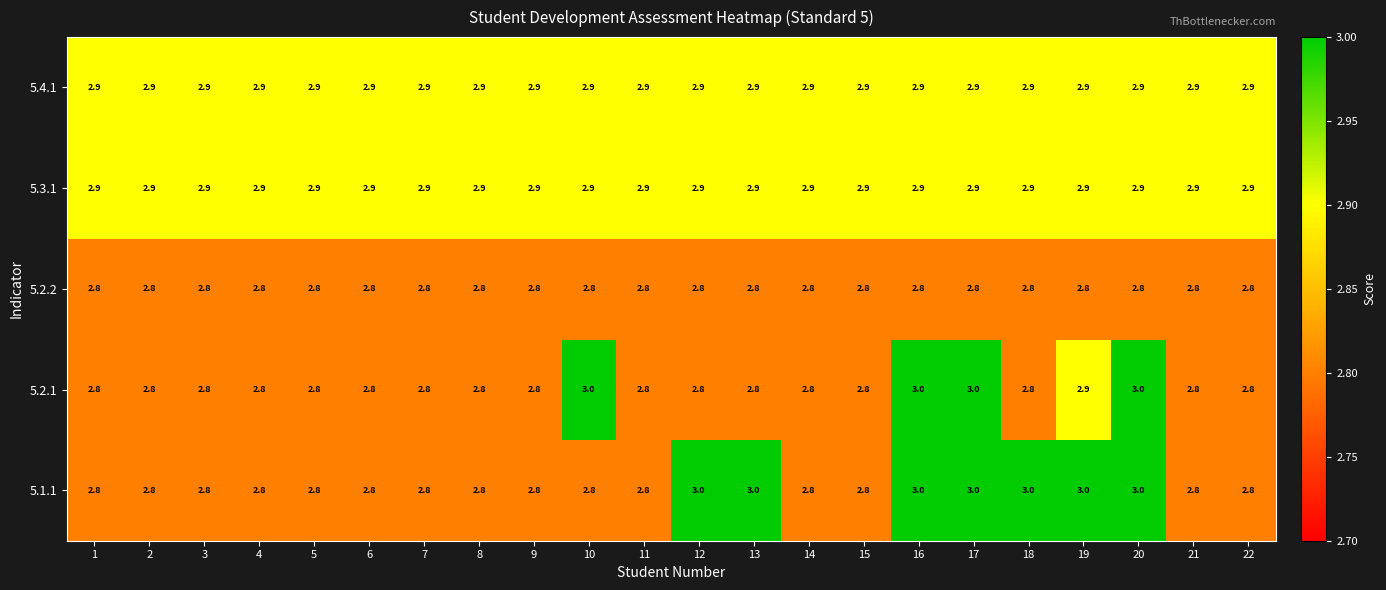

What is the sum of all 5.1.1 values?

63.0